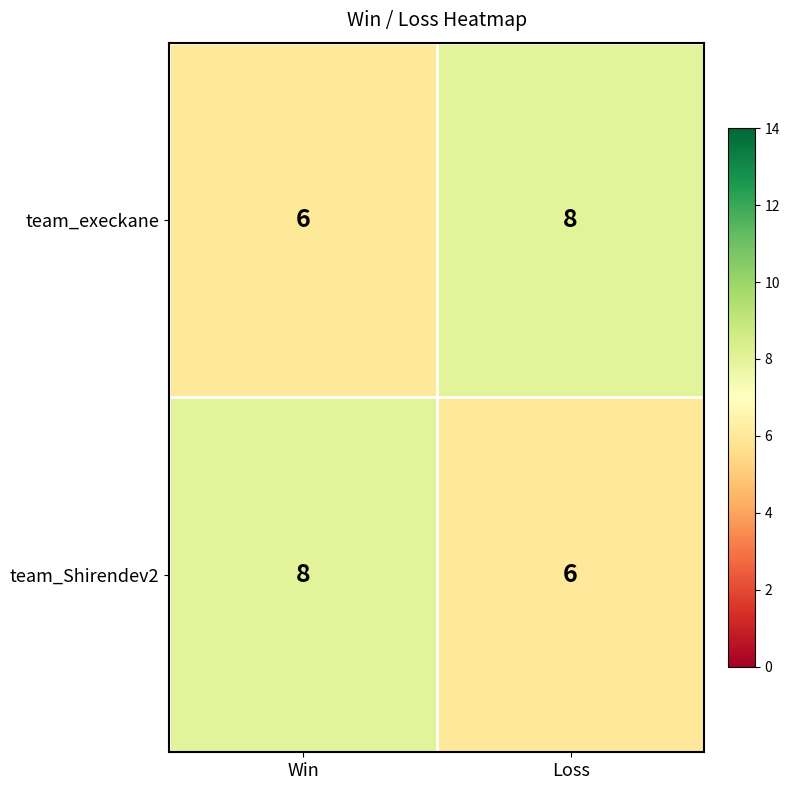

Reading right to left, extract all data points from this chart.

team_execkane: Loss=8	Win=6
team_Shirendev2: Loss=6	Win=8